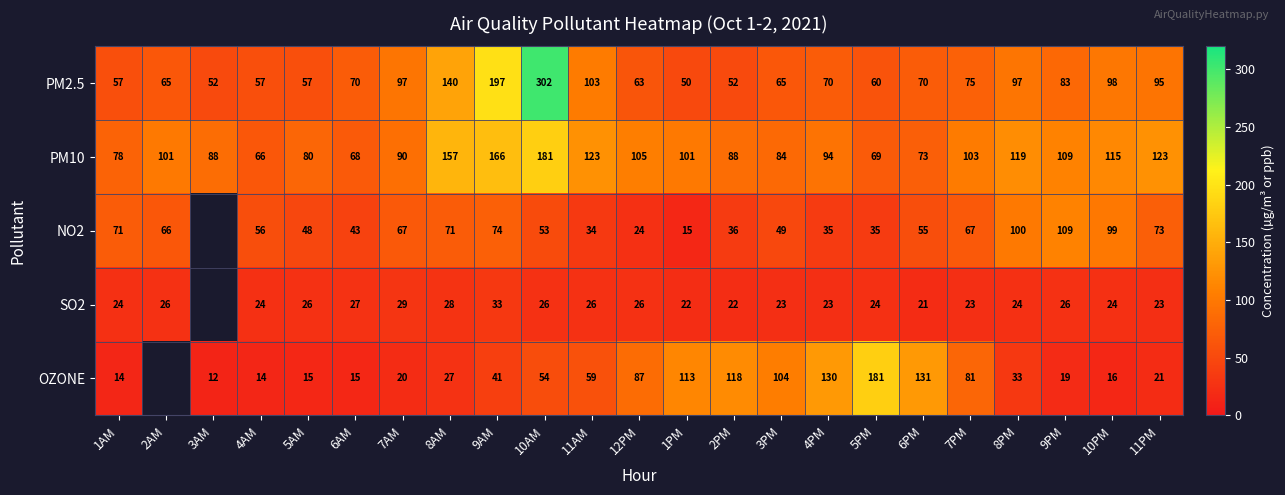

The OZONE series shows 15 at 6AM. True or false?

True